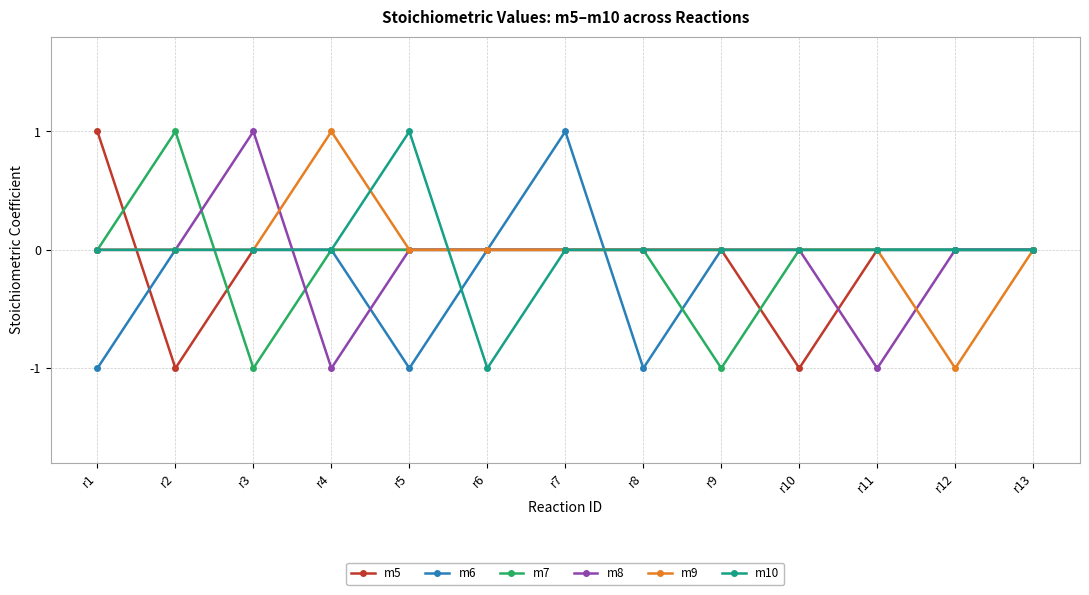

Is the value of m10 at r9 greater than the value of m7 at r3?

Yes